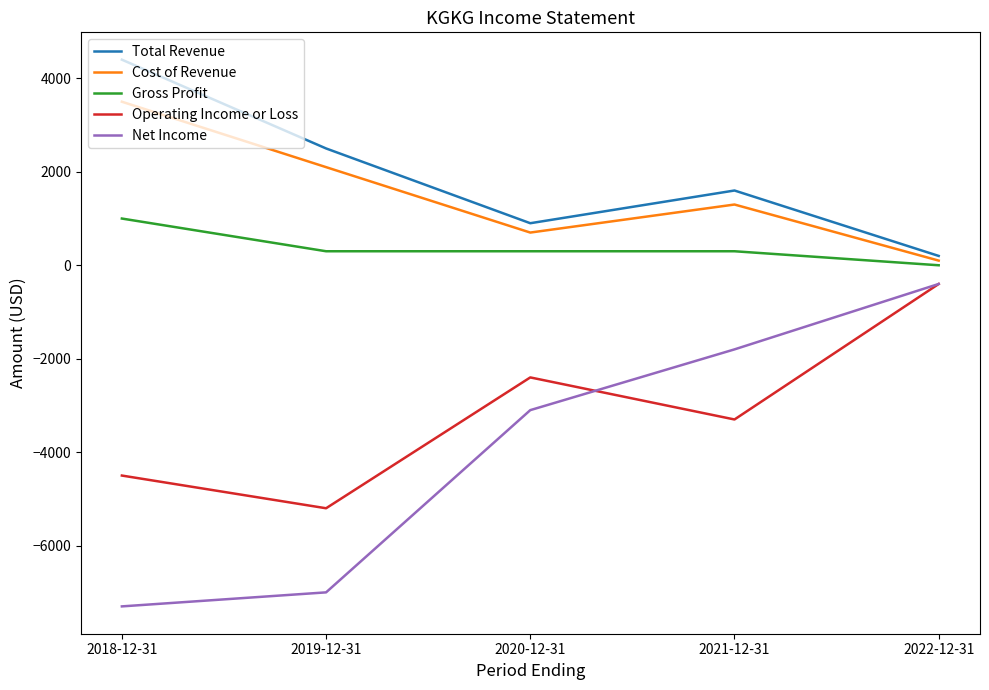

What are all the series names shown in the legend?

Total Revenue, Cost of Revenue, Gross Profit, Operating Income or Loss, Net Income